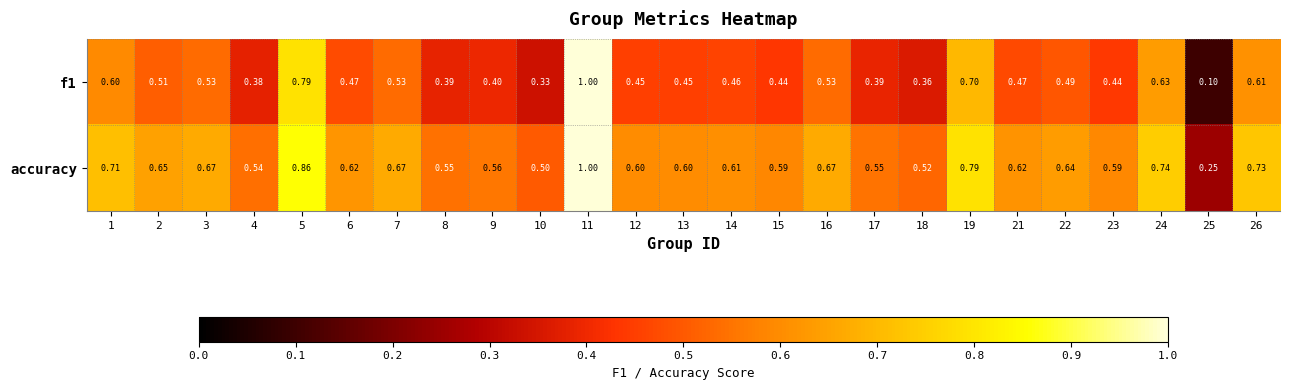

What is the smallest value displayed?

0.1